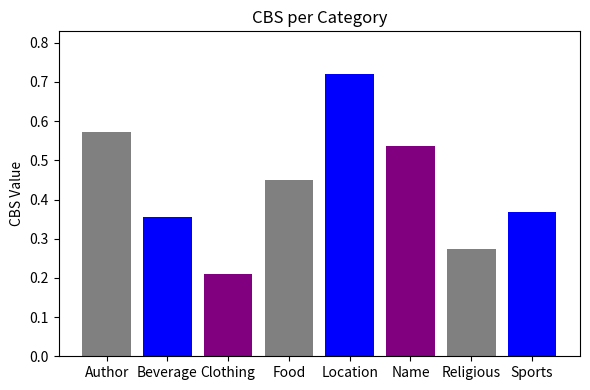

What is the sum of all values?

3.5